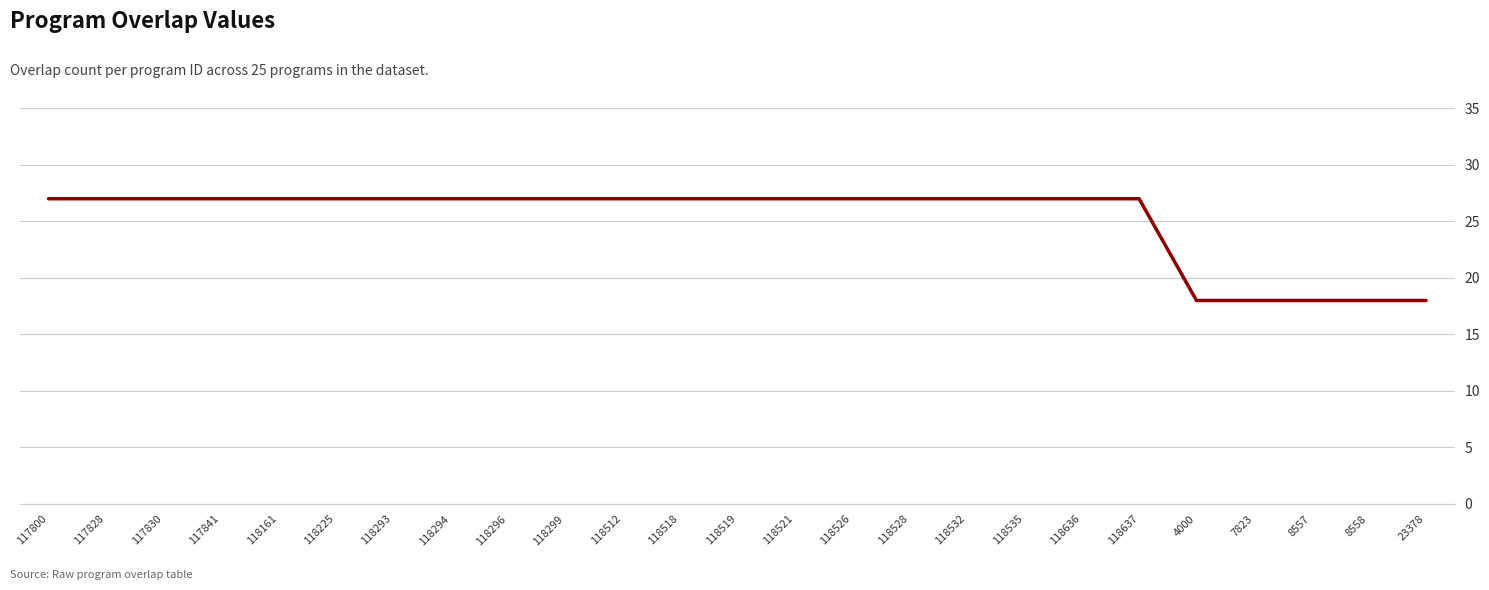

How many lines are shown in the chart?

1